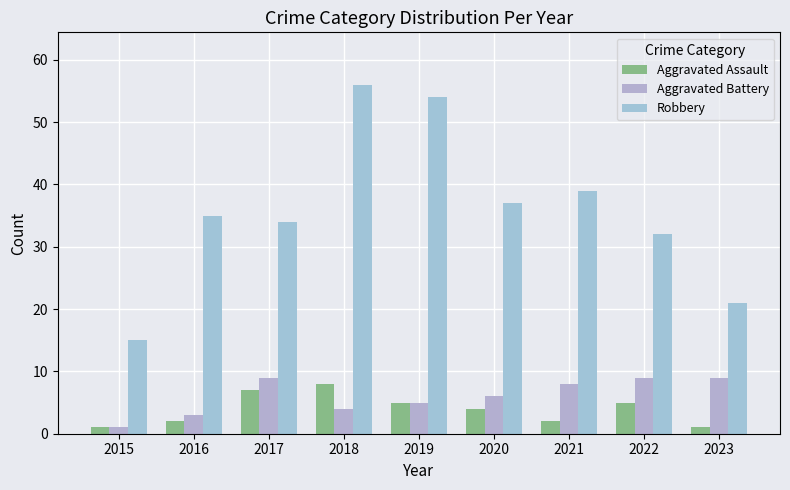

Count the number of data series in this chart.

3